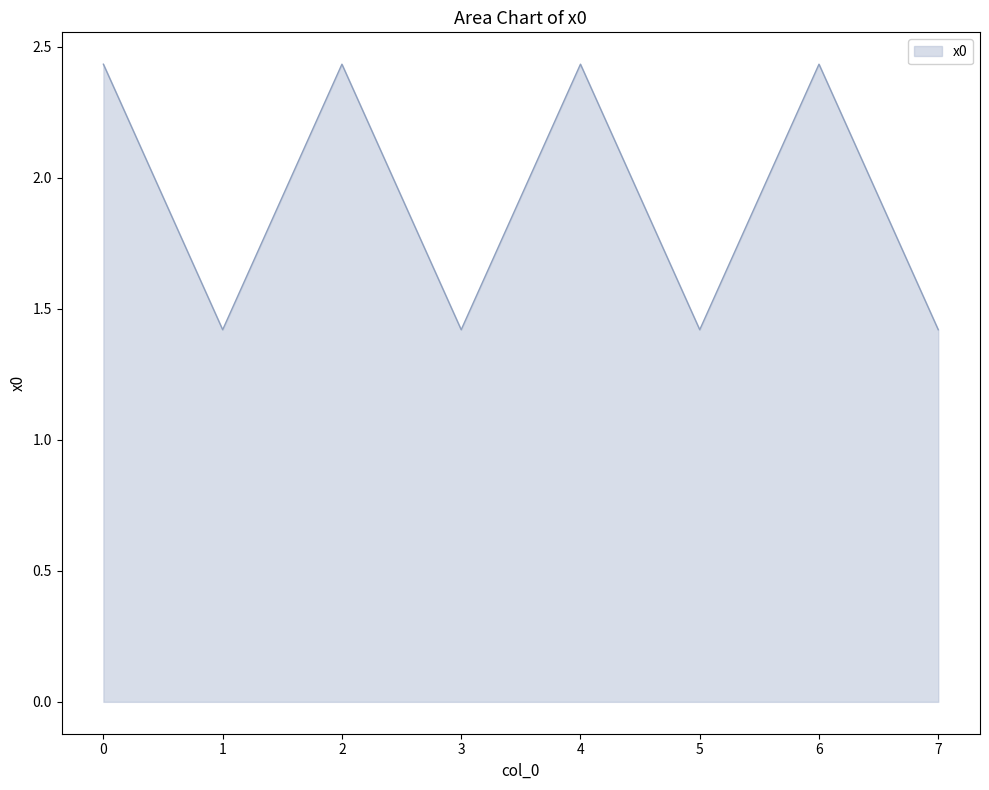

Does the chart have visible grid lines?

No